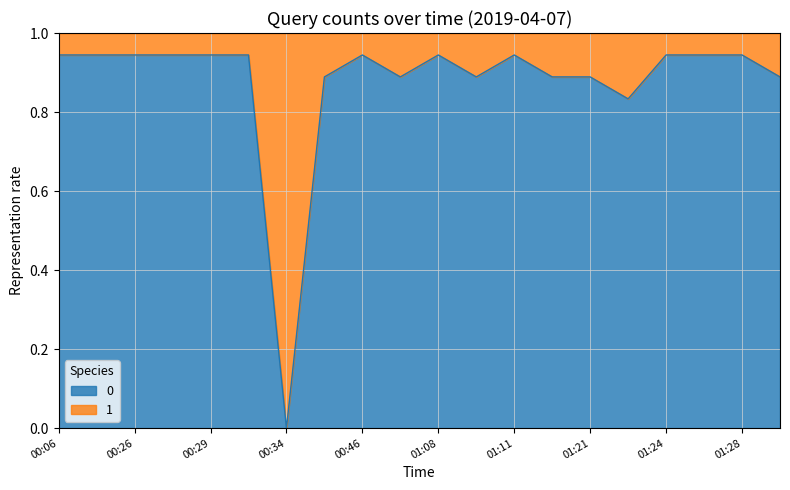

What is the sum of all values?

17.5